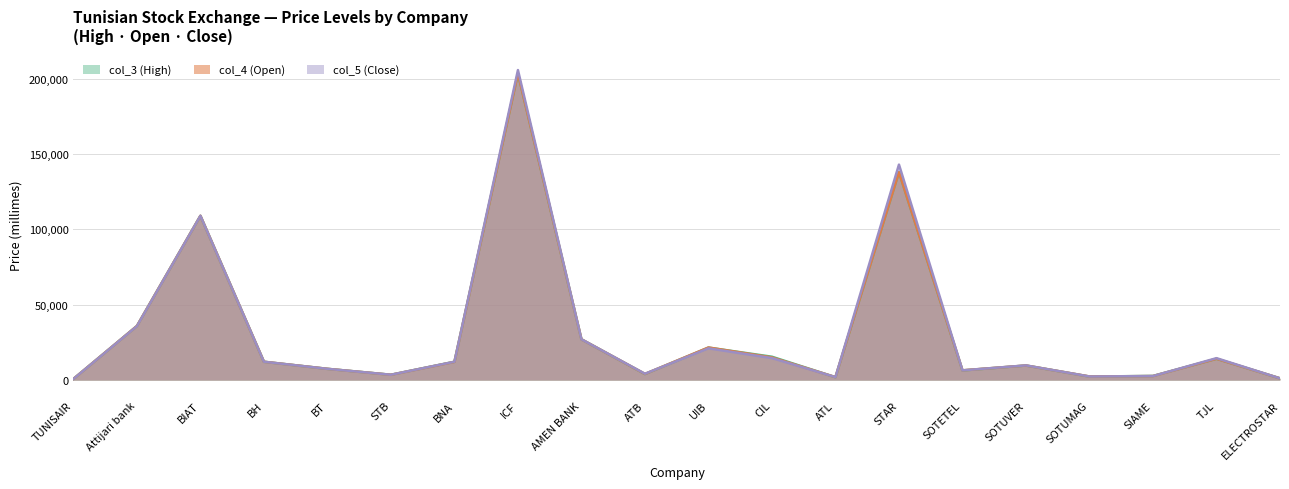

What is the difference between the second highest and minimum values in the col_3 (High) series?

137300